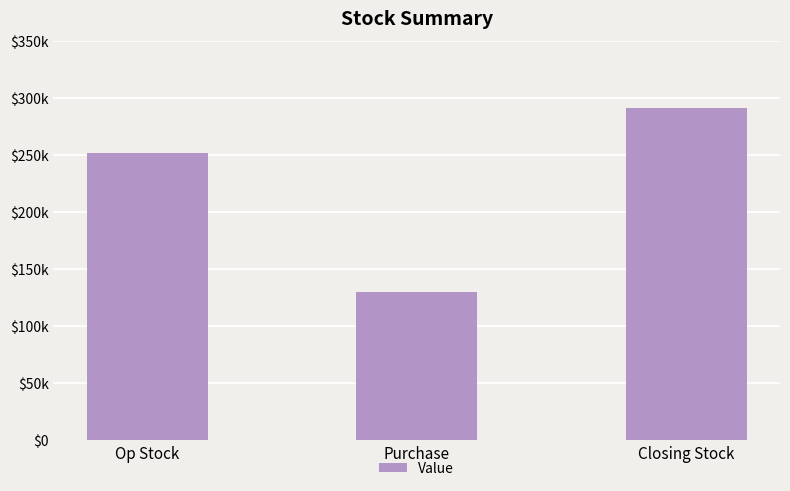

Does the chart contain any negative values?

No